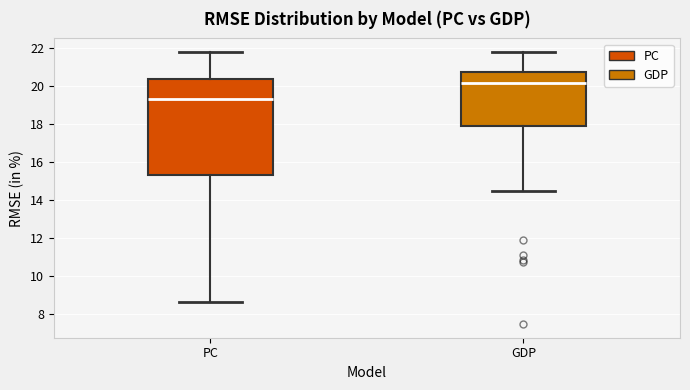

Reading left to right, transcribe this box plot: for each box, give where its median line is, the range the box spans, and where its two whiskers end, as read against the y-axis. The values are not printed on the chart, so give them approximately, as read against the axis.

PC: median 19.4, box 15.4 to 20.4, whiskers 8.6 to 21.8
GDP: median 20.2, box 18.0 to 20.8, whiskers 14.4 to 21.8